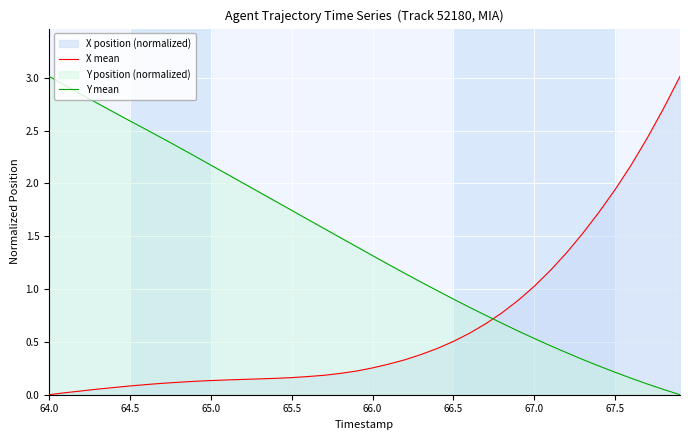

List the series in order of their overall mean, lowest first.

X mean, Y mean